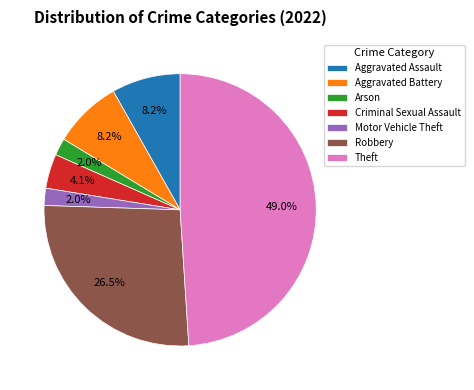

Count the number of slices in the pie.

7